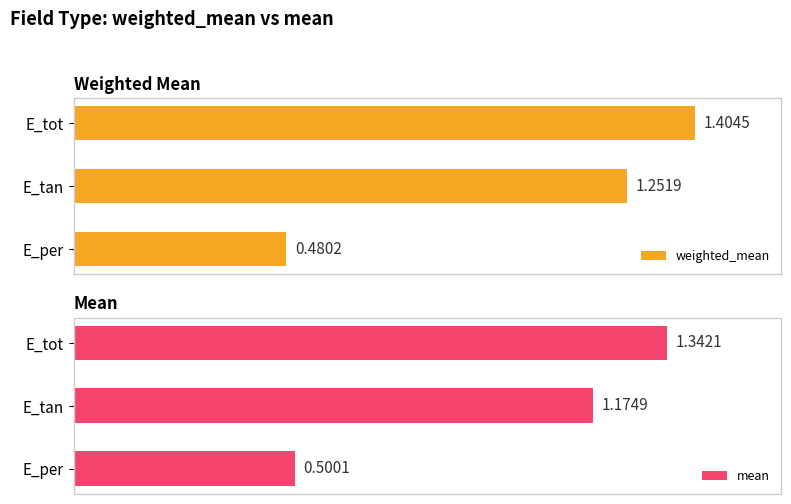

List the labels in order of weighted_mean value, smallest first.

E_per, E_tan, E_tot